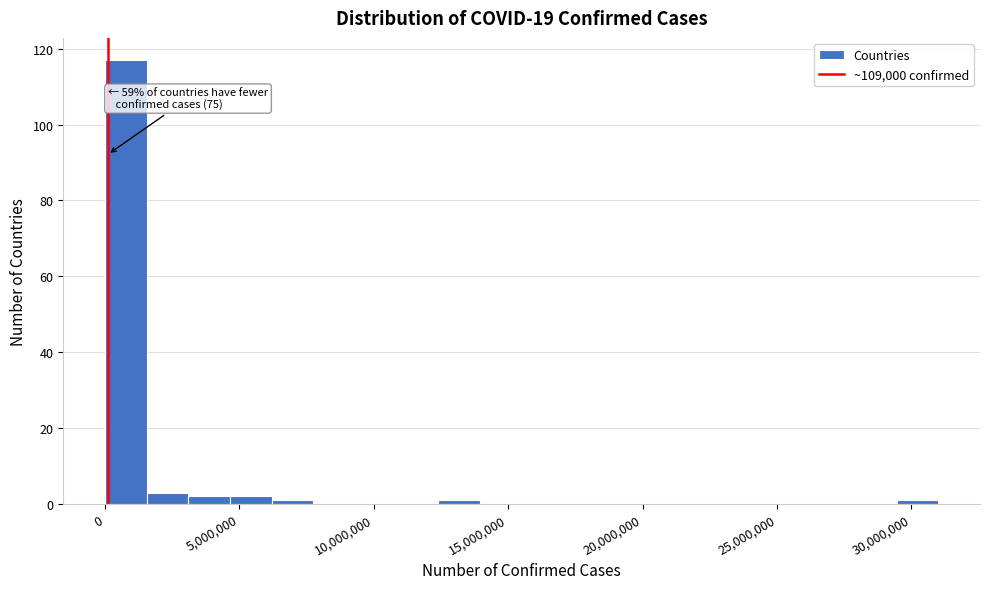

Around what value on the x-axis is the tallest bar? Give the approximate position of its centre, as read against the axis.

1000000